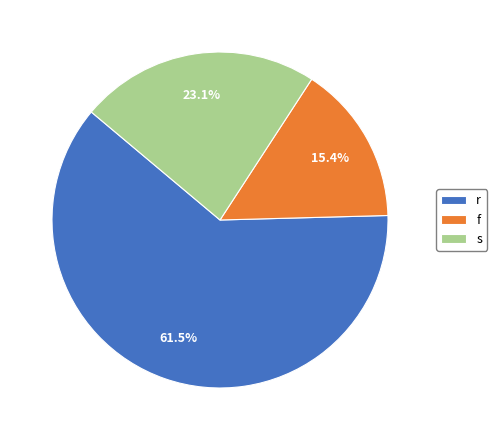

What percentage is the f slice, to the nearest percent?

15%